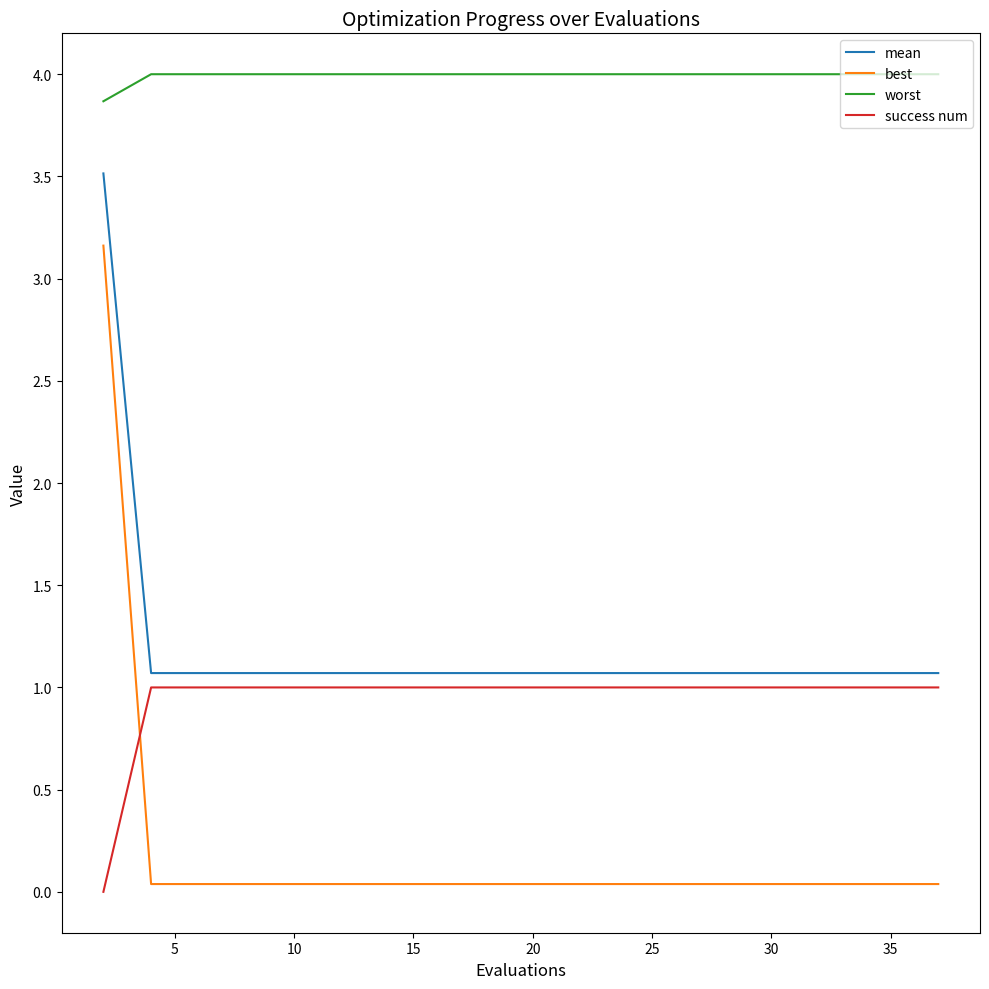

True or false: best and worst intersect in this chart.

False